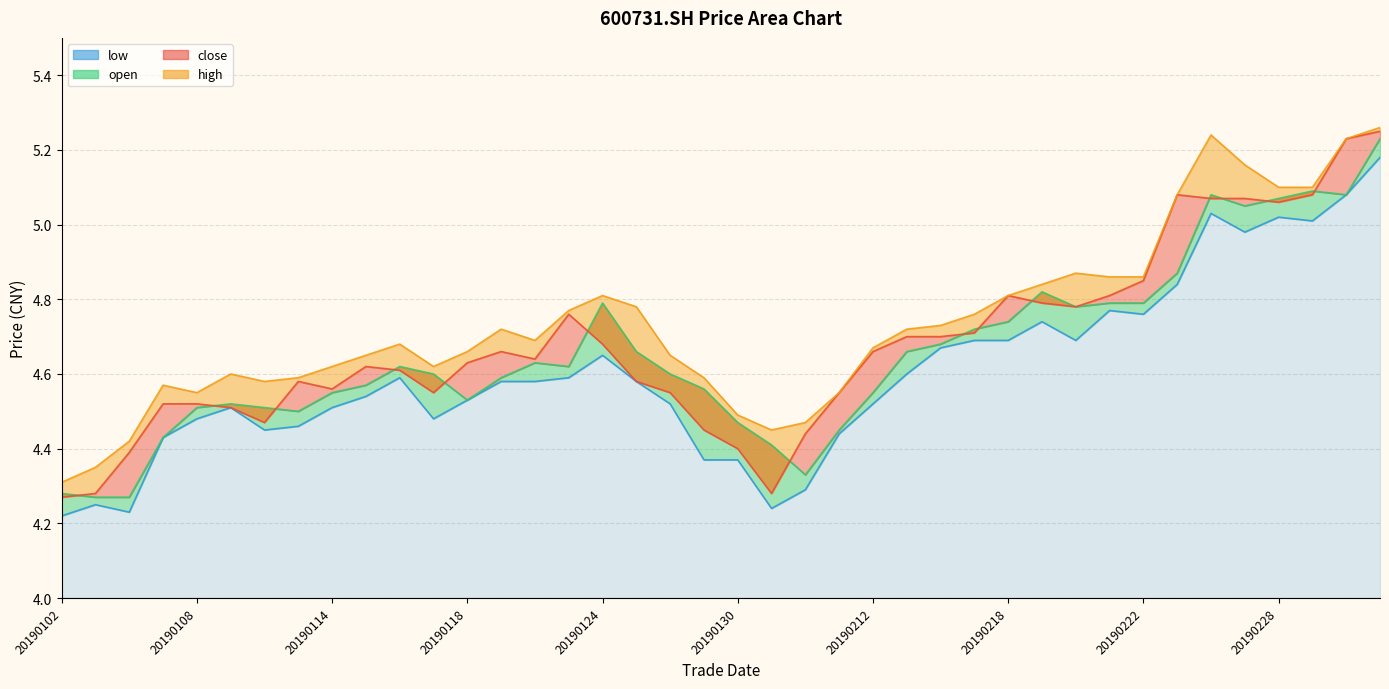

Is it true that high equals 2.4 at 20190104?

False